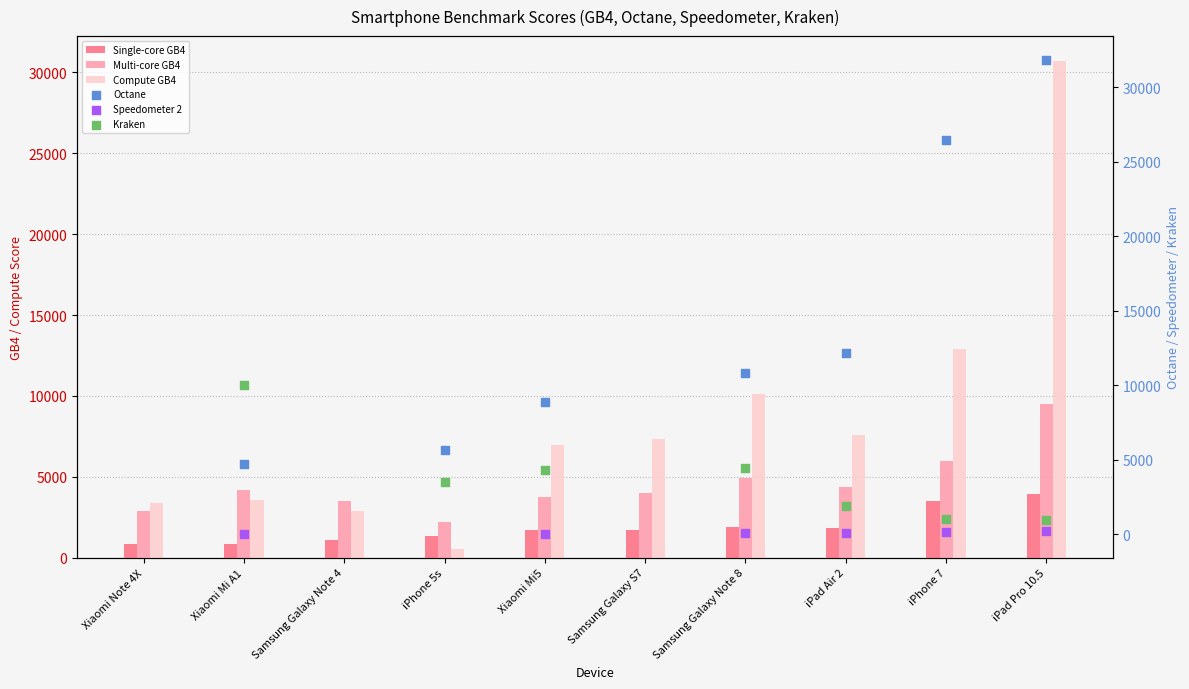

Which series has the widest spread of Y values?

Compute GB4